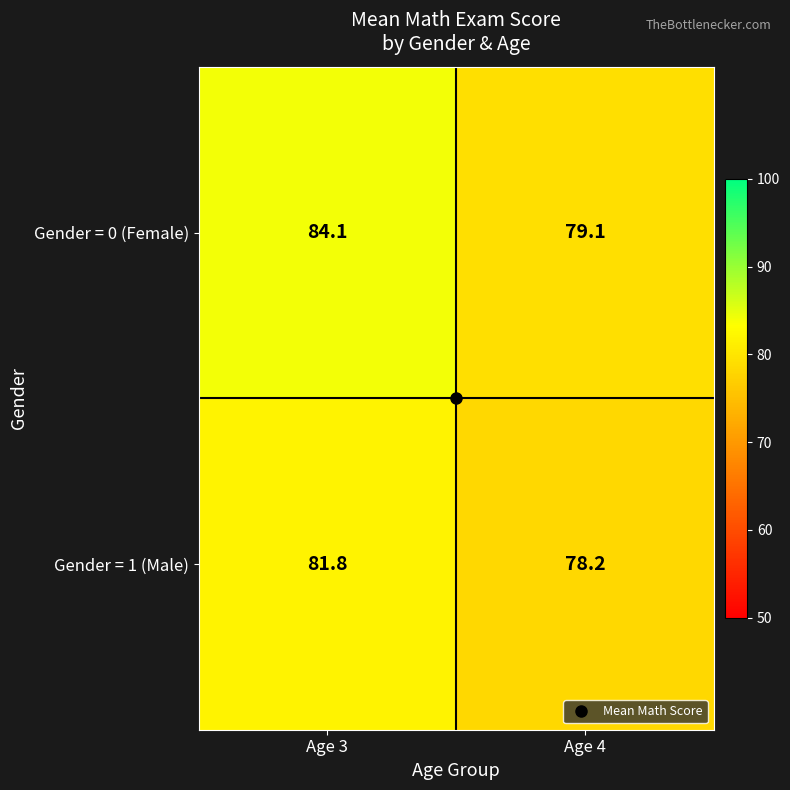

At Age 4, list the series in order from largest to smallest.

Gender = 0 (Female), Gender = 1 (Male)